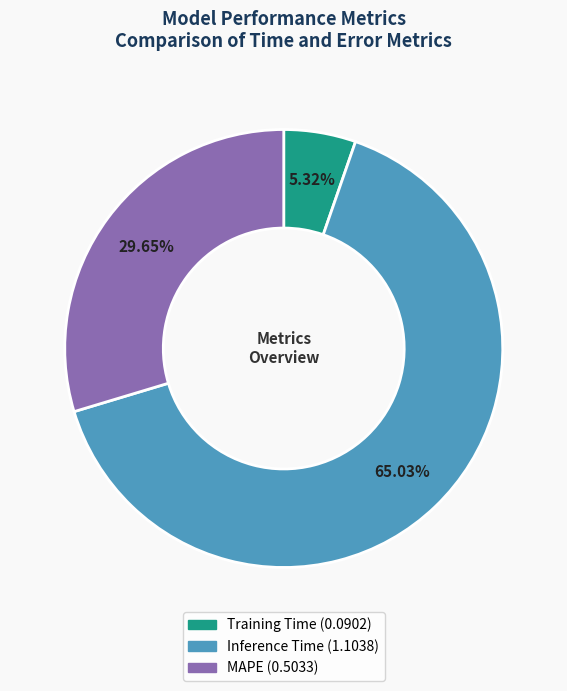

The Inference Time slice represents 72% of the pie. True or false?

False